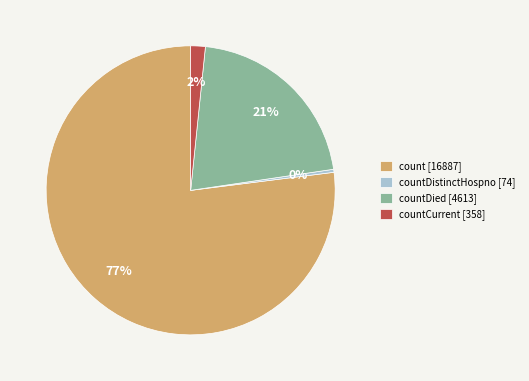

Which slice is the smallest?

countDistinctHospno [74]